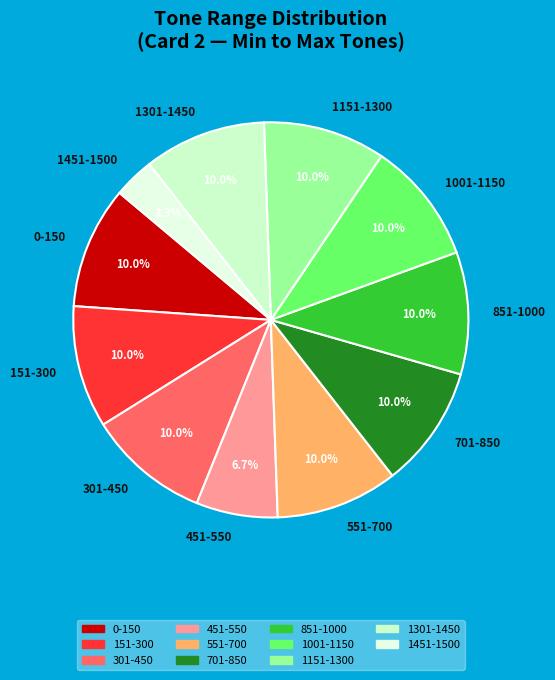

The 451-550 slice represents 7% of the pie. True or false?

True